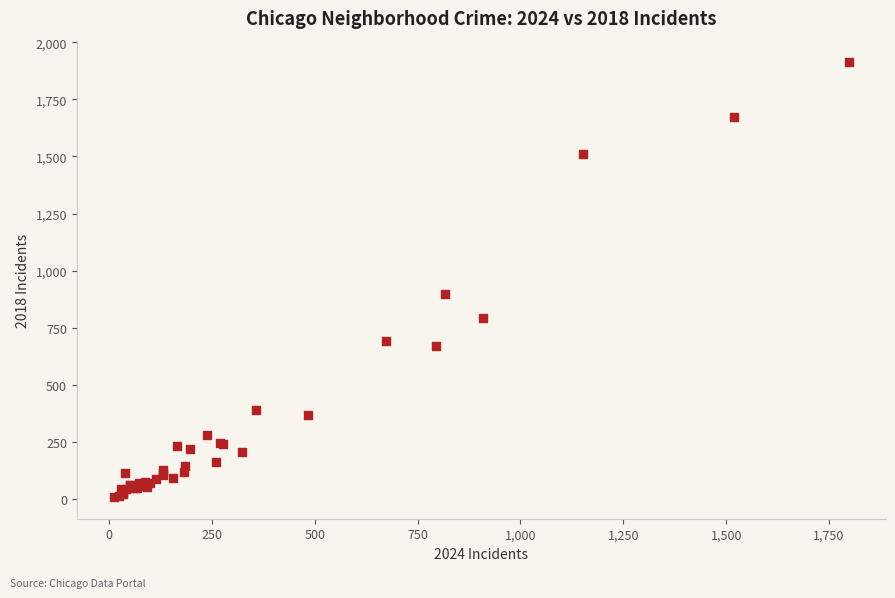

What Y value in the scatter plot is closest to 960?

898